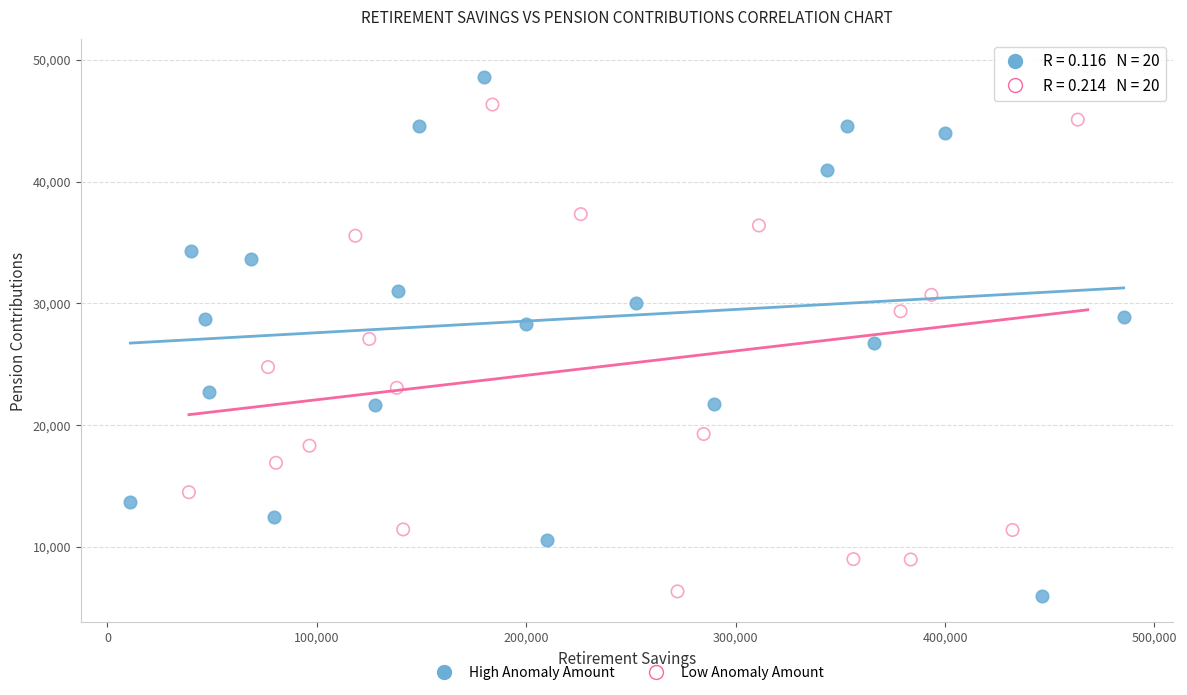

Which series has the widest spread of Y values?

Low Anomaly Amount